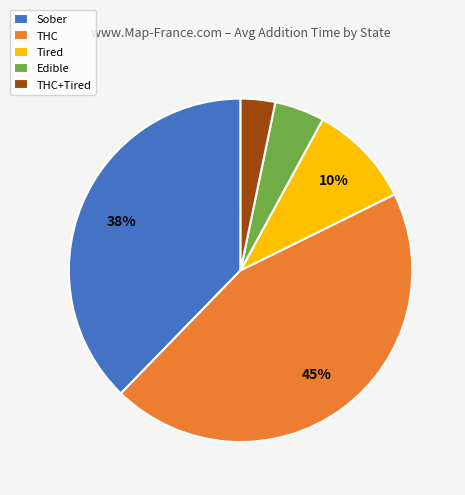

Count the number of slices in the pie.

5